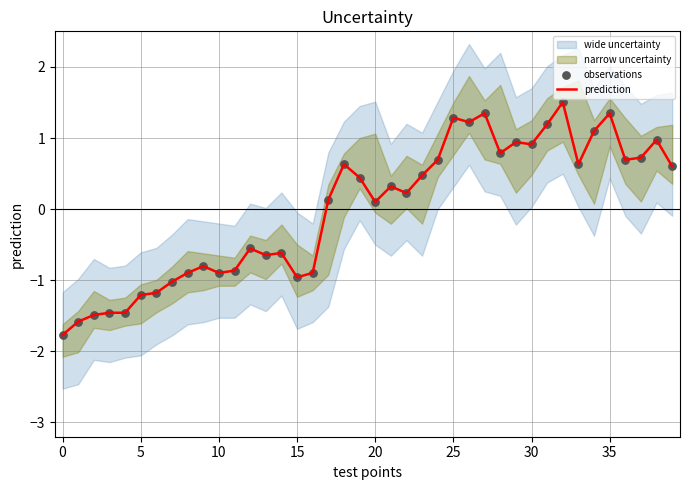

Is the value of observations at −5 greater than the value of prediction at 33?

No